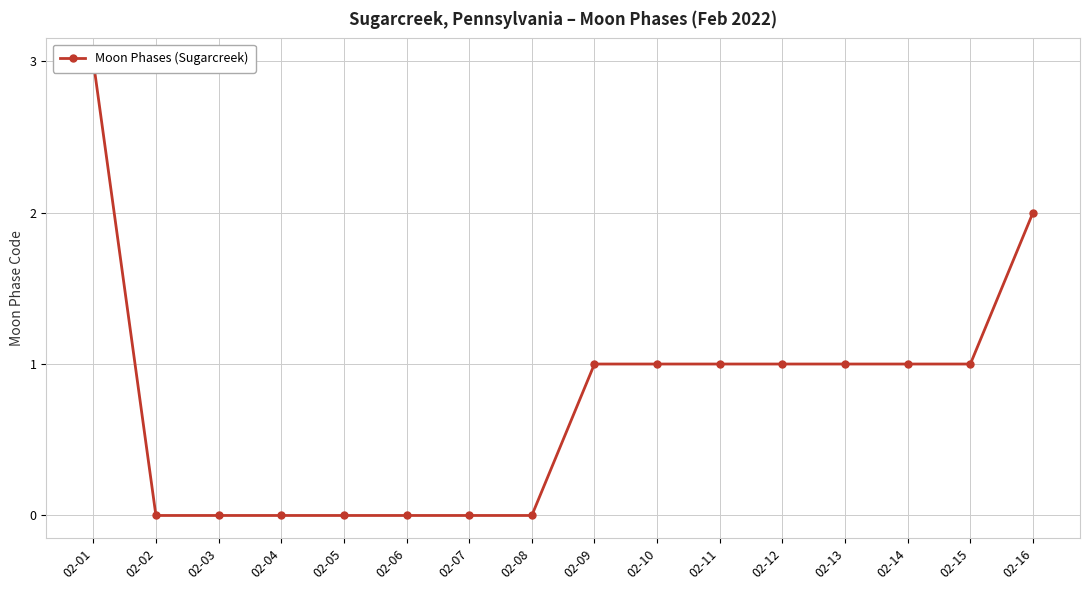

Which has a higher value, 02-04 or 02-08?

02-04